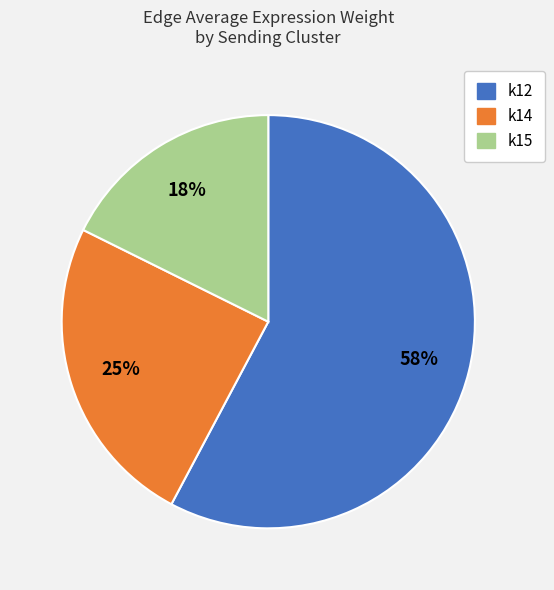

How many slices are in this pie chart?

3